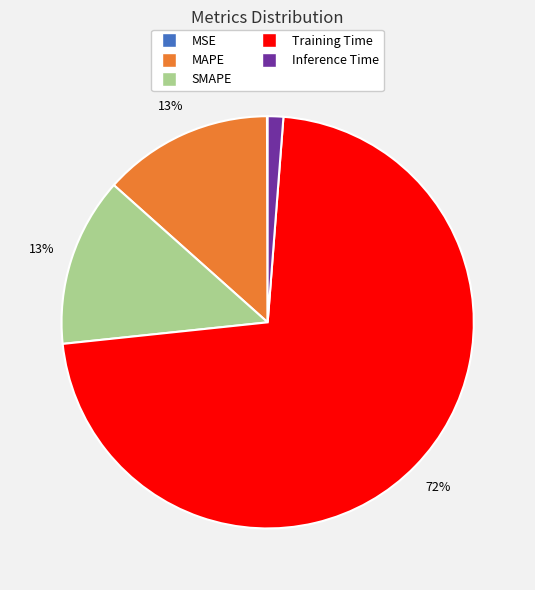

True or false: Training Time accounts for 72% of the total.

True